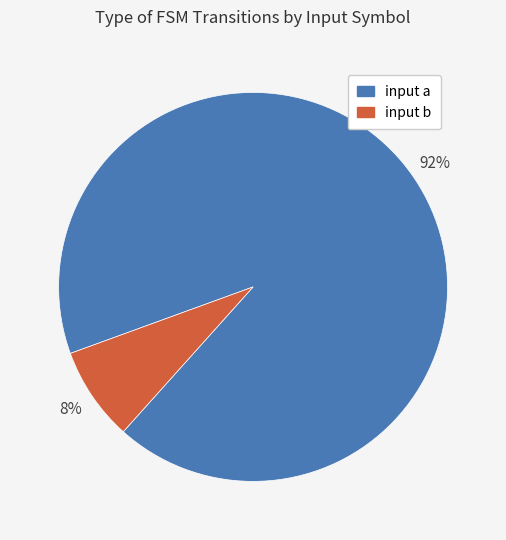

Which category has the smallest portion of the pie?

input b